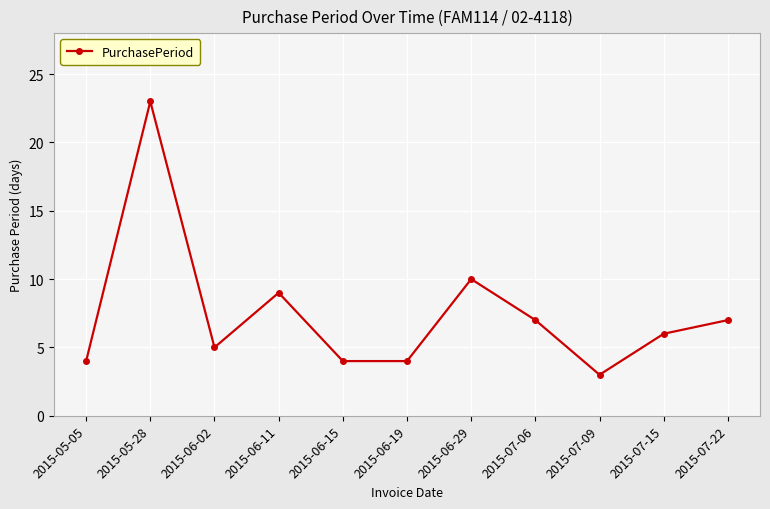

Read the value at 2015-07-22.

7